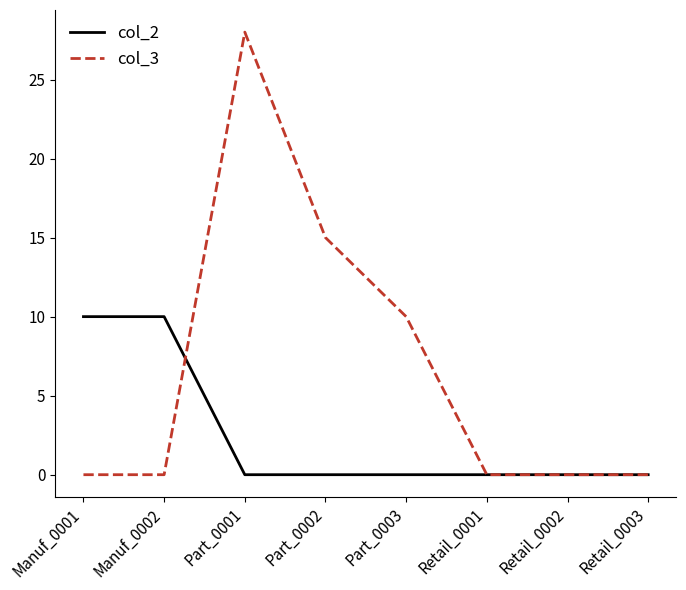

At which category is the sum across all series the highest?

Part_0001